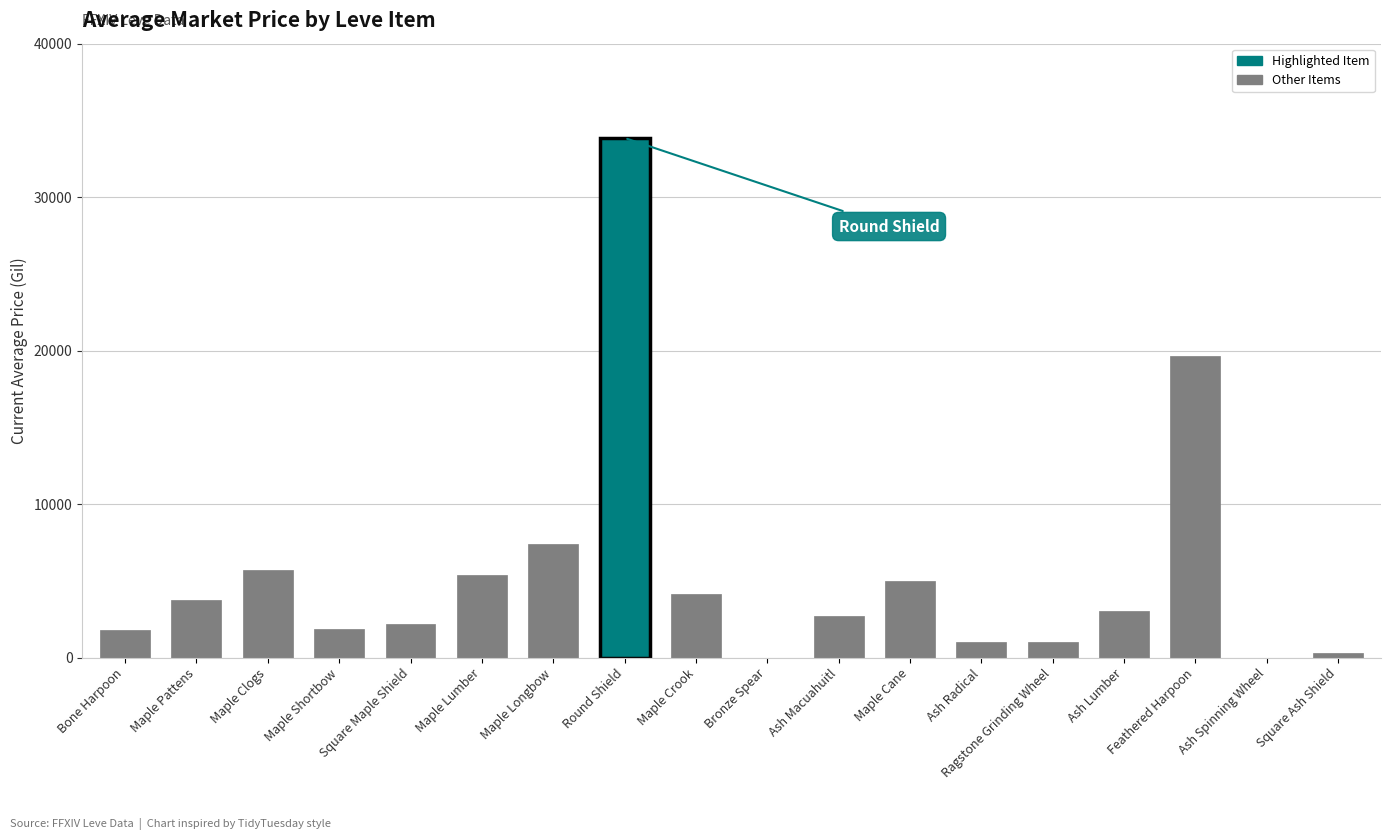

Count the number of categories in the chart.

18